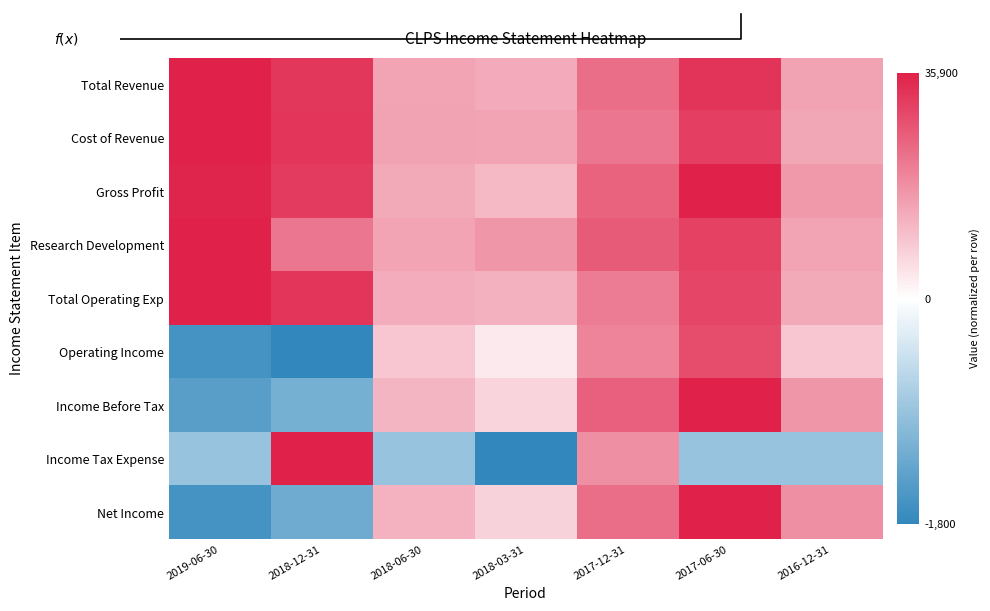

How many negative values does the Operating Income series have?

2